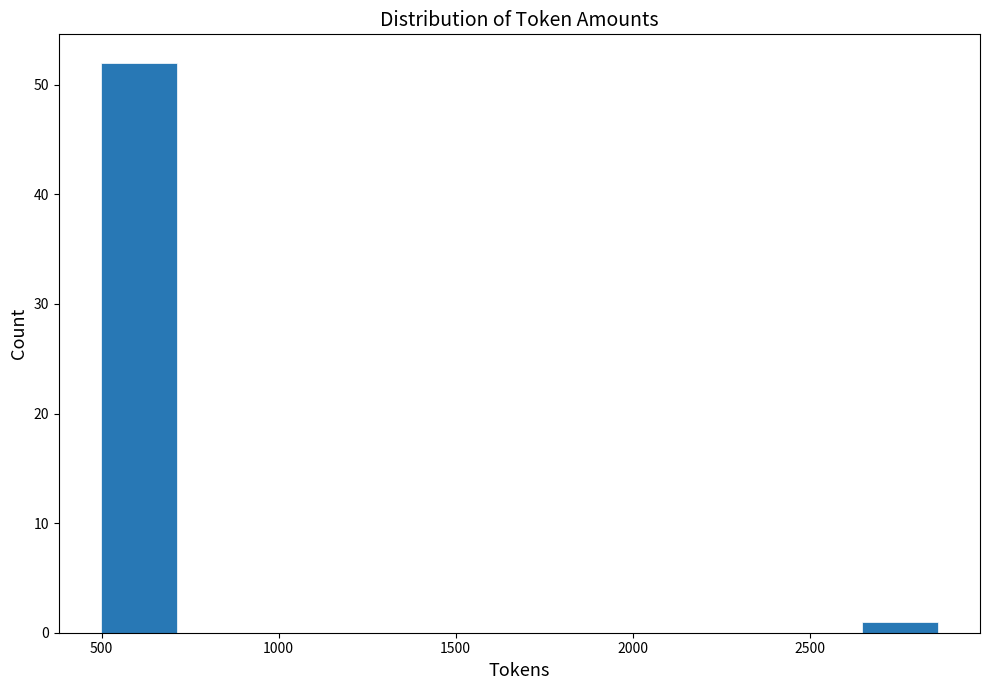

Reading left to right, transcribe this chart: for each bar, give the range it covers on the x-axis and its height. Neither the bar edges nor the heights are printed on the chart, so give them approximately, as read against the axes.

500 to 750: 52
750 to 1000: 0
1000 to 1200: 0
1200 to 1450: 0
1450 to 1700: 0
1700 to 1950: 0
1950 to 2150: 0
2150 to 2400: 0
2400 to 2650: 0
2650 to 2900: 1